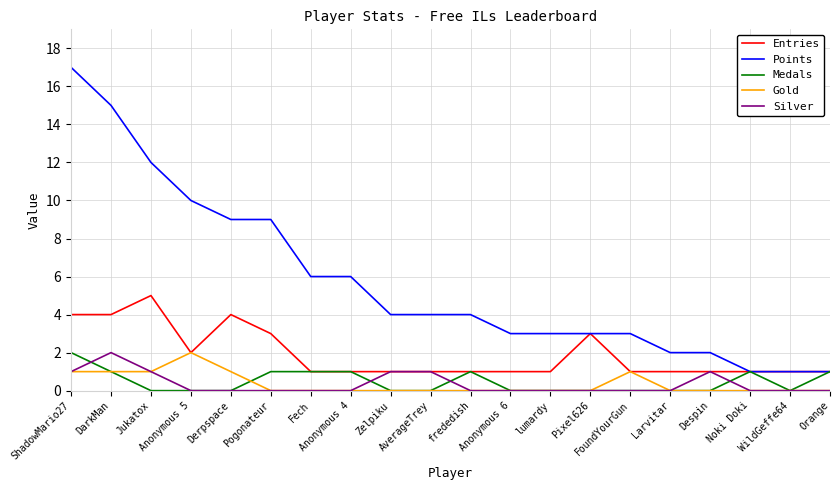

True or false: Points and Gold cross at least once.

False